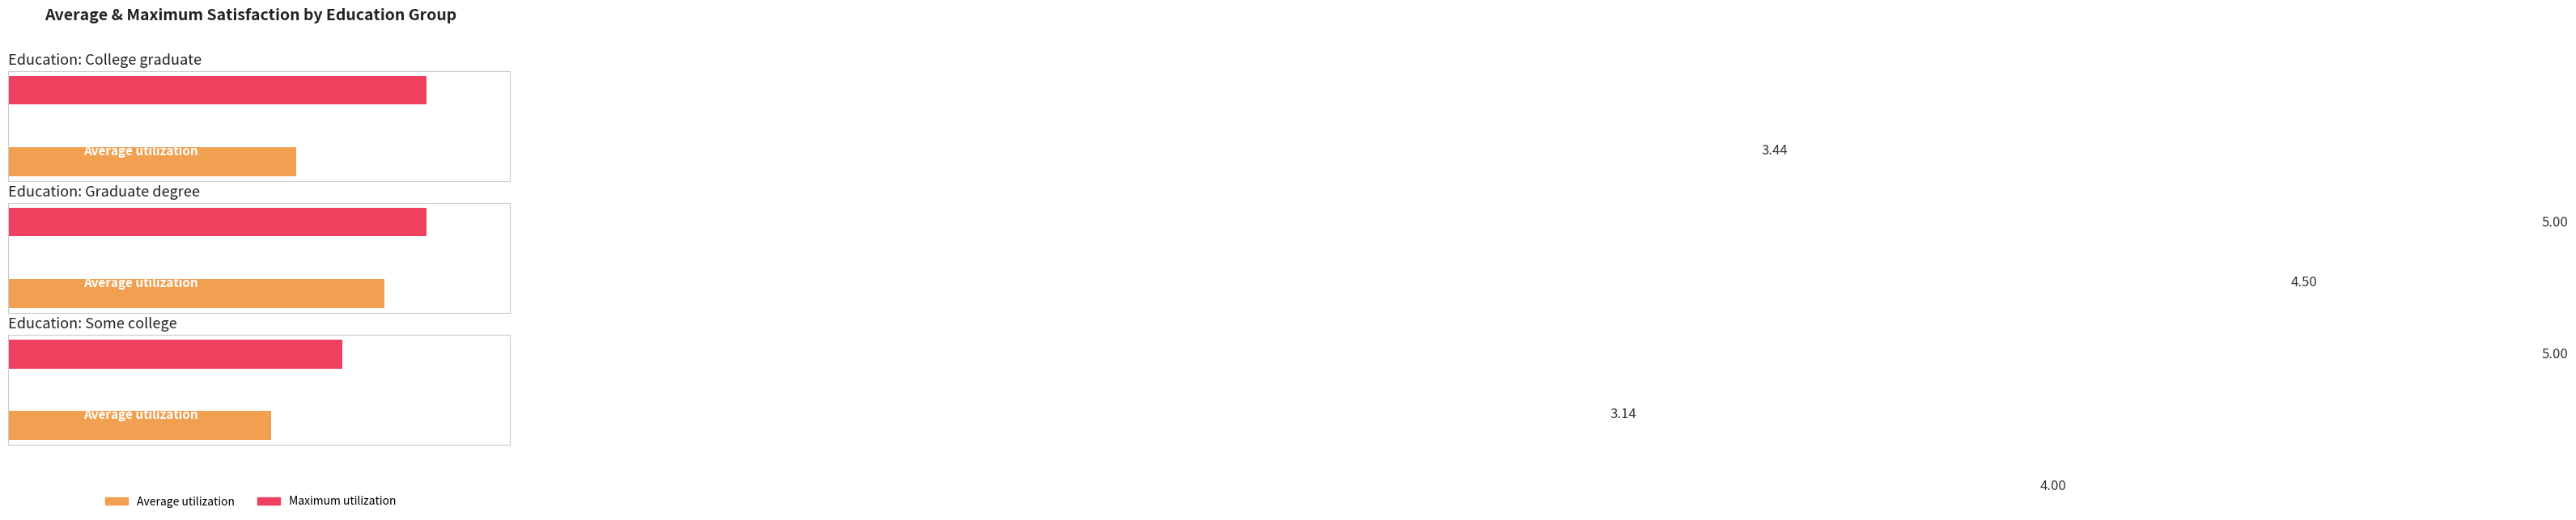

Which has a higher value, Some college or Graduate degree?

Graduate degree